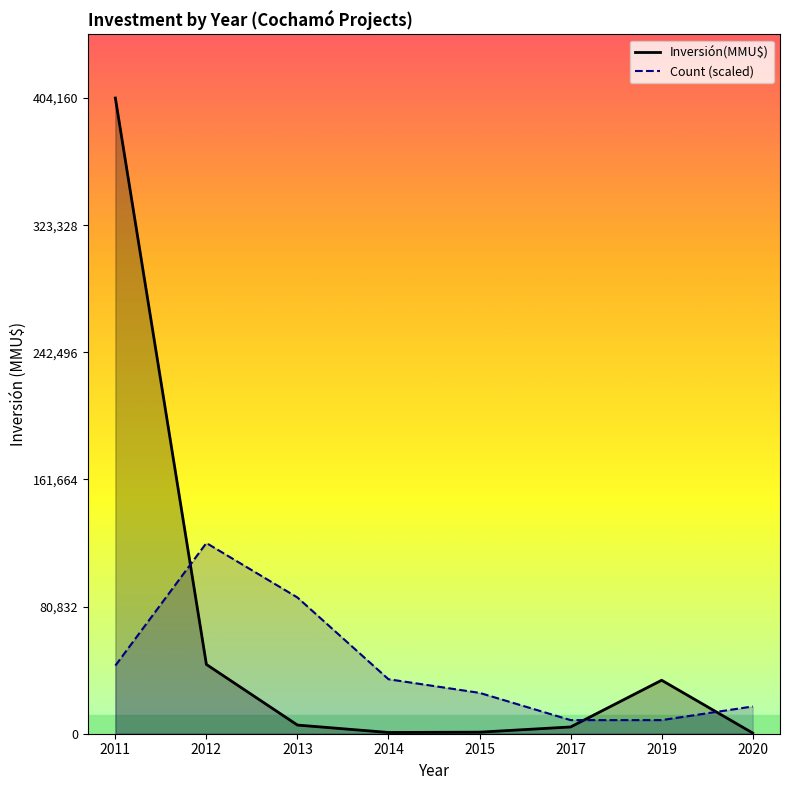

Which series changed the most between 2012 and 2015?

Count (scaled)